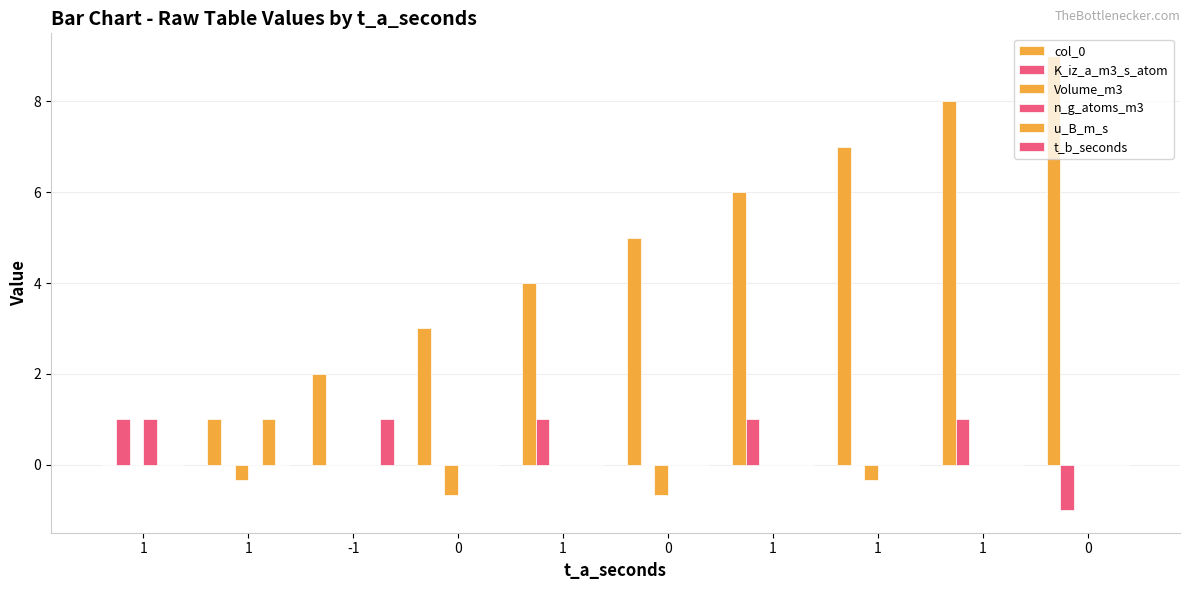

How many data points does each series have?

10